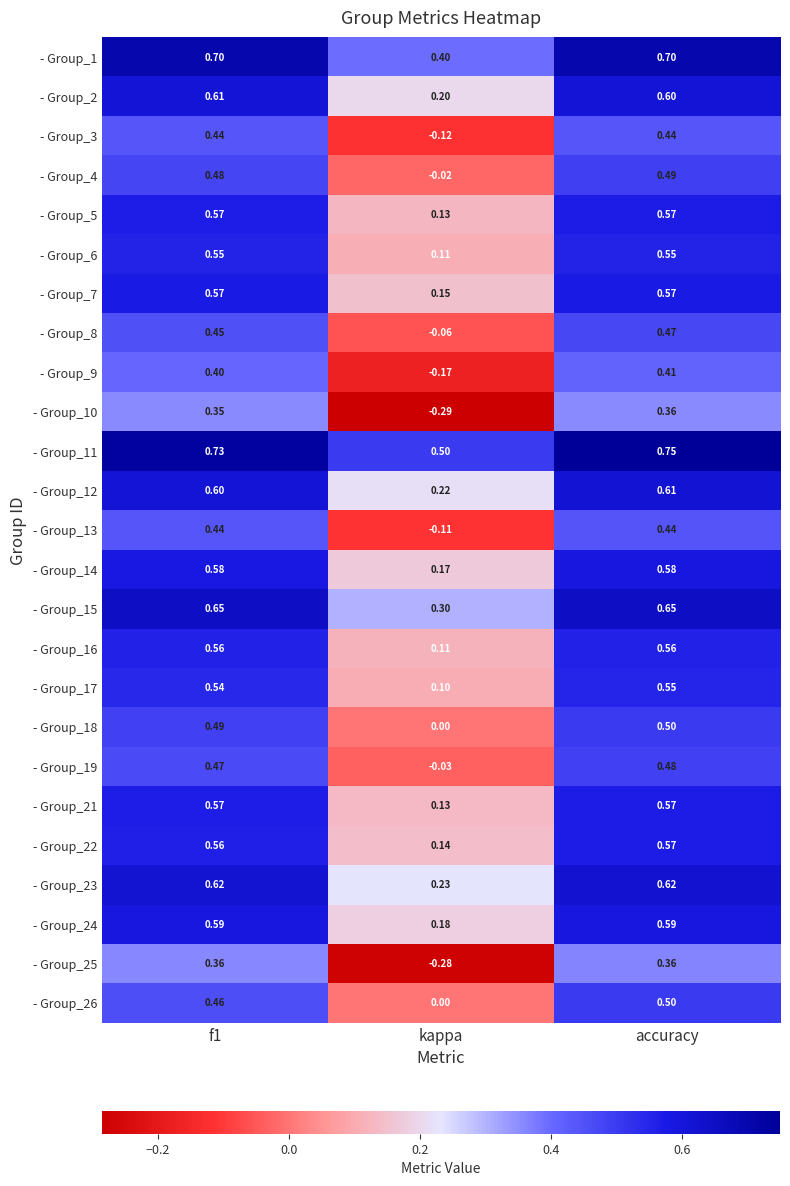

At which category does the chart reach its minimum across all series?

kappa